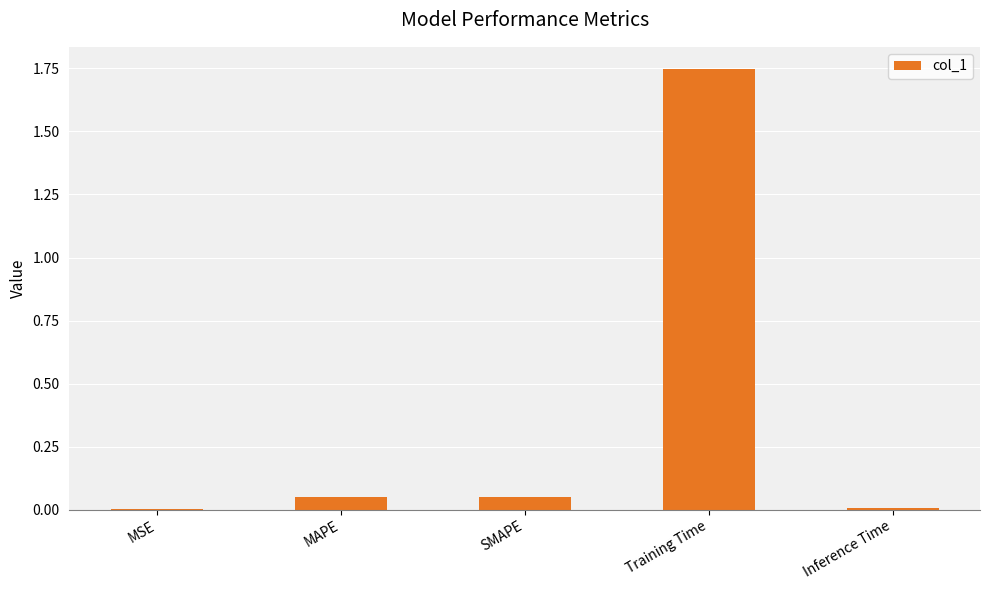

What is the average value?

0.4